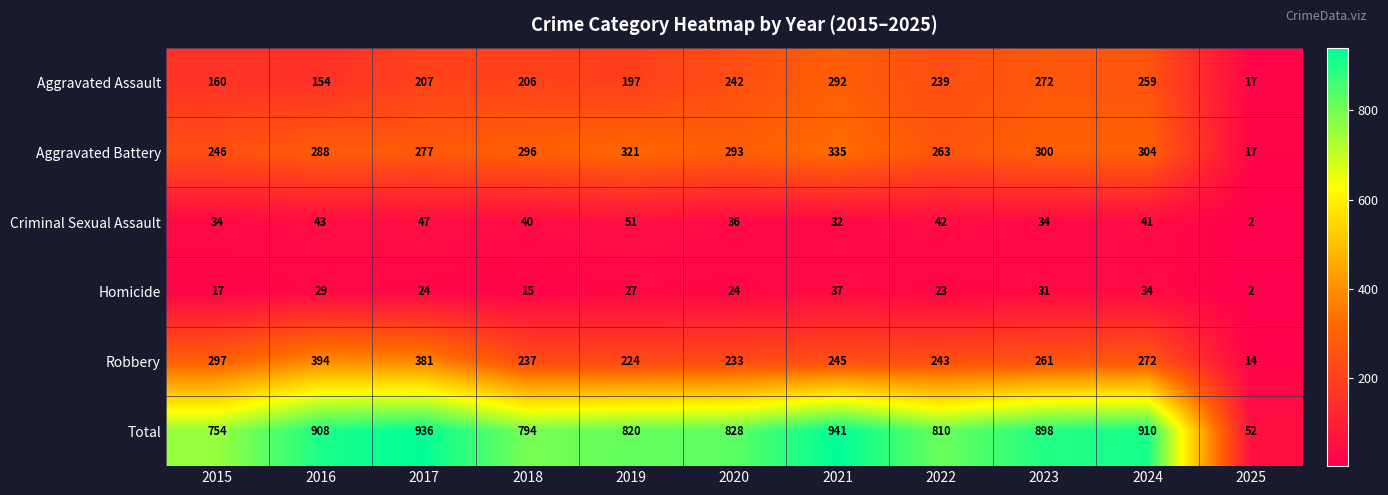

Between 2019 and 2023, which series saw the biggest shift?

Total